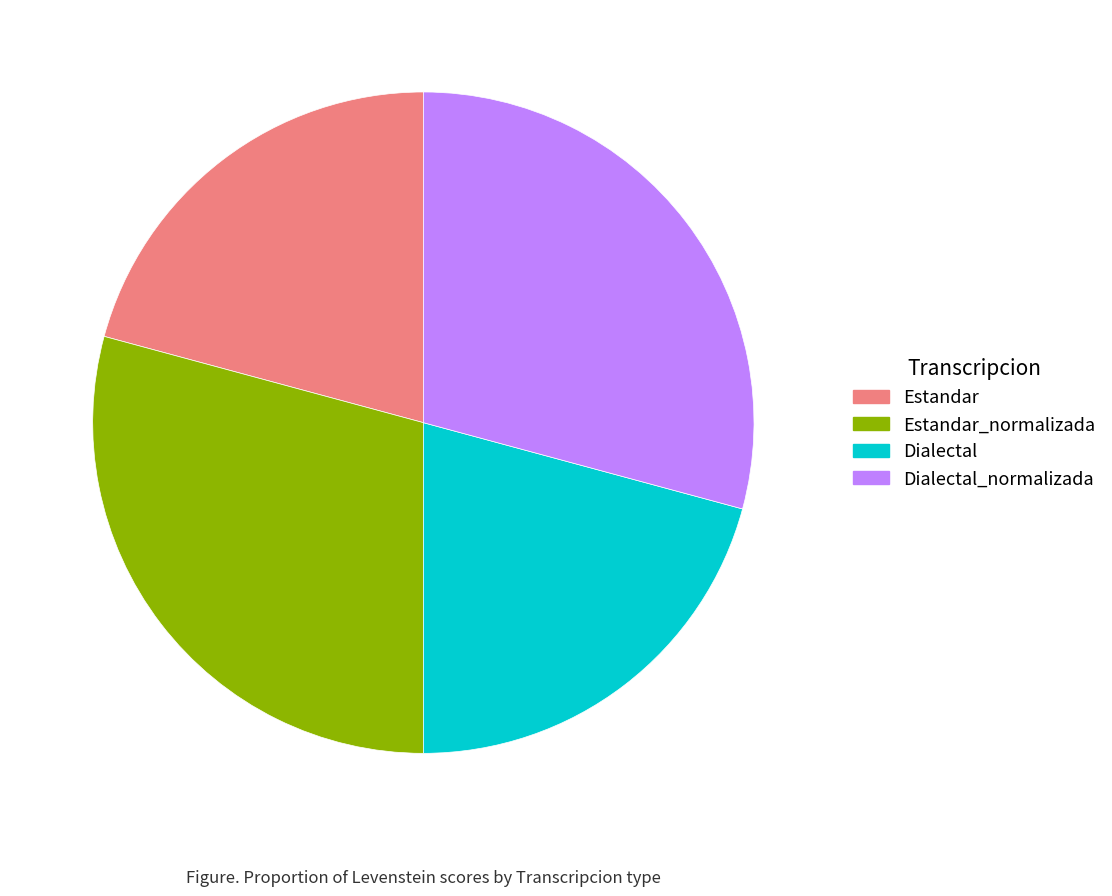

Is Estandar the majority of the pie?

No